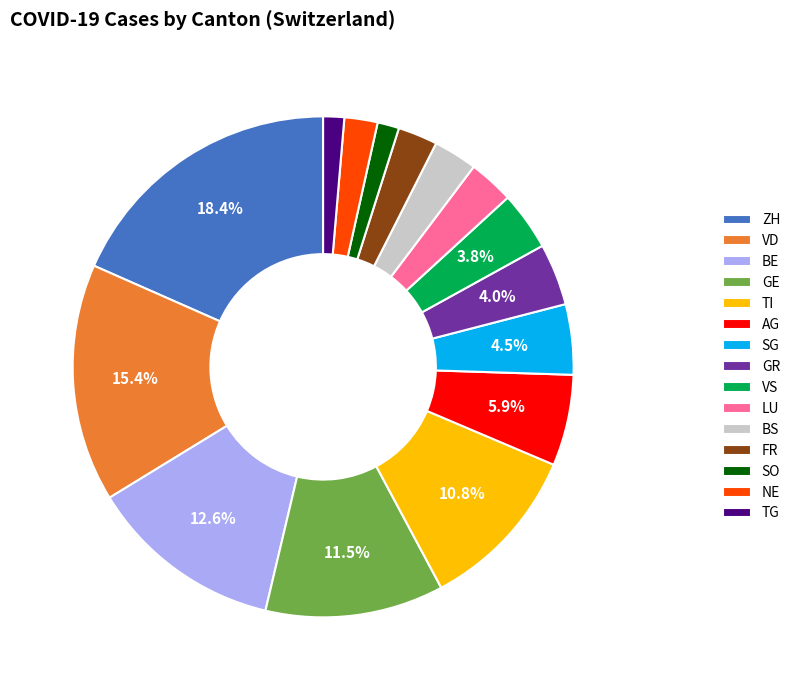

Which has a higher value, TG or BE?

BE